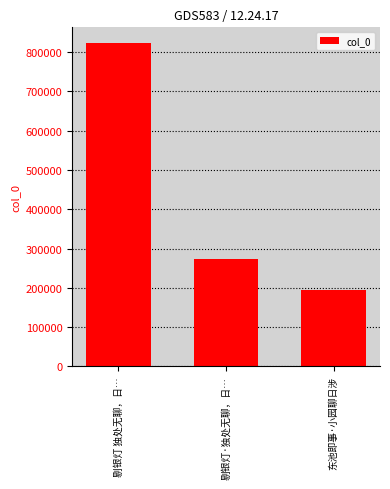

True or false: the data shows 55689 at 东池即事·小园聊日涉.

False